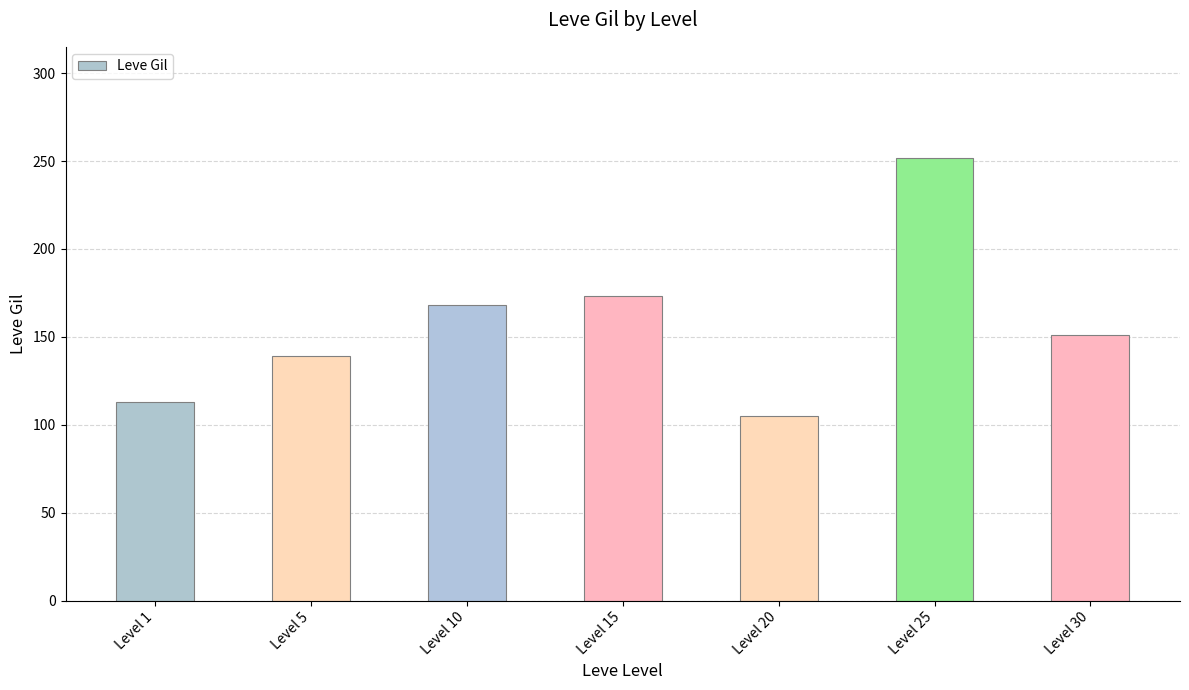

At which label does the data first exceed 151?

Level 10